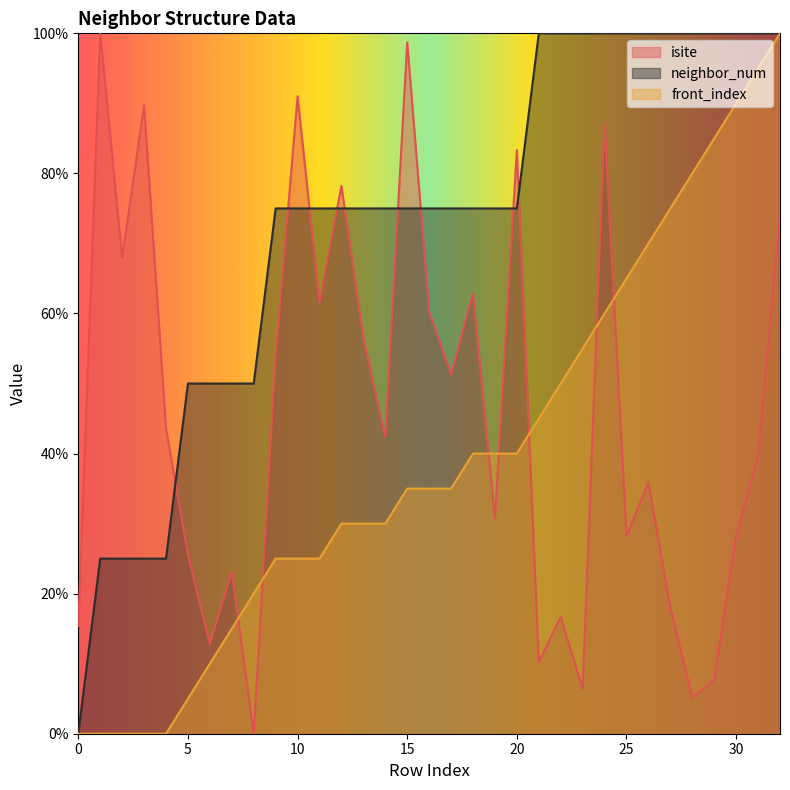

What is the average value of the isite series?

45.6